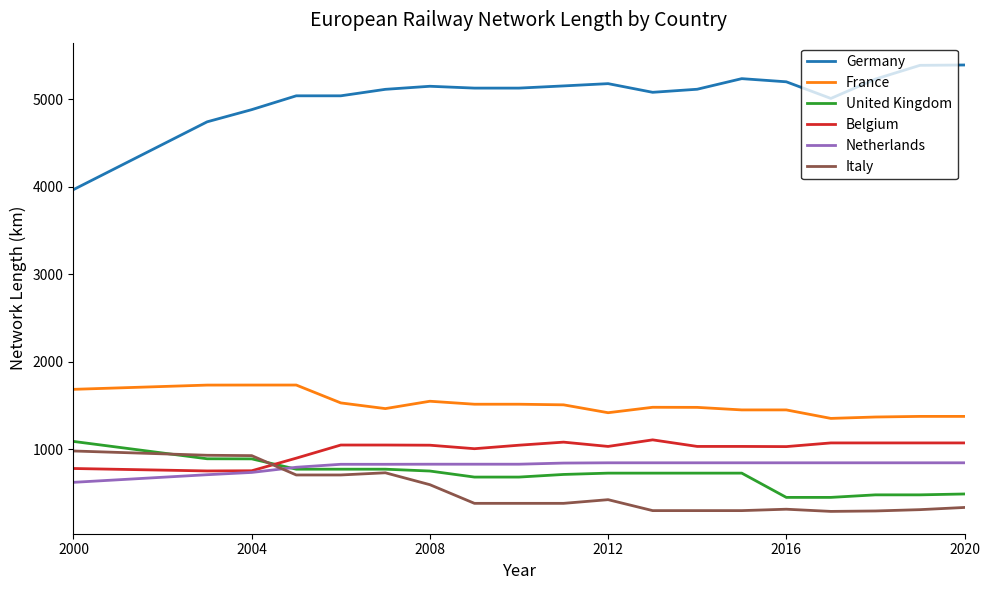

What are all the series names shown in the legend?

Germany, France, United Kingdom, Belgium, Netherlands, Italy